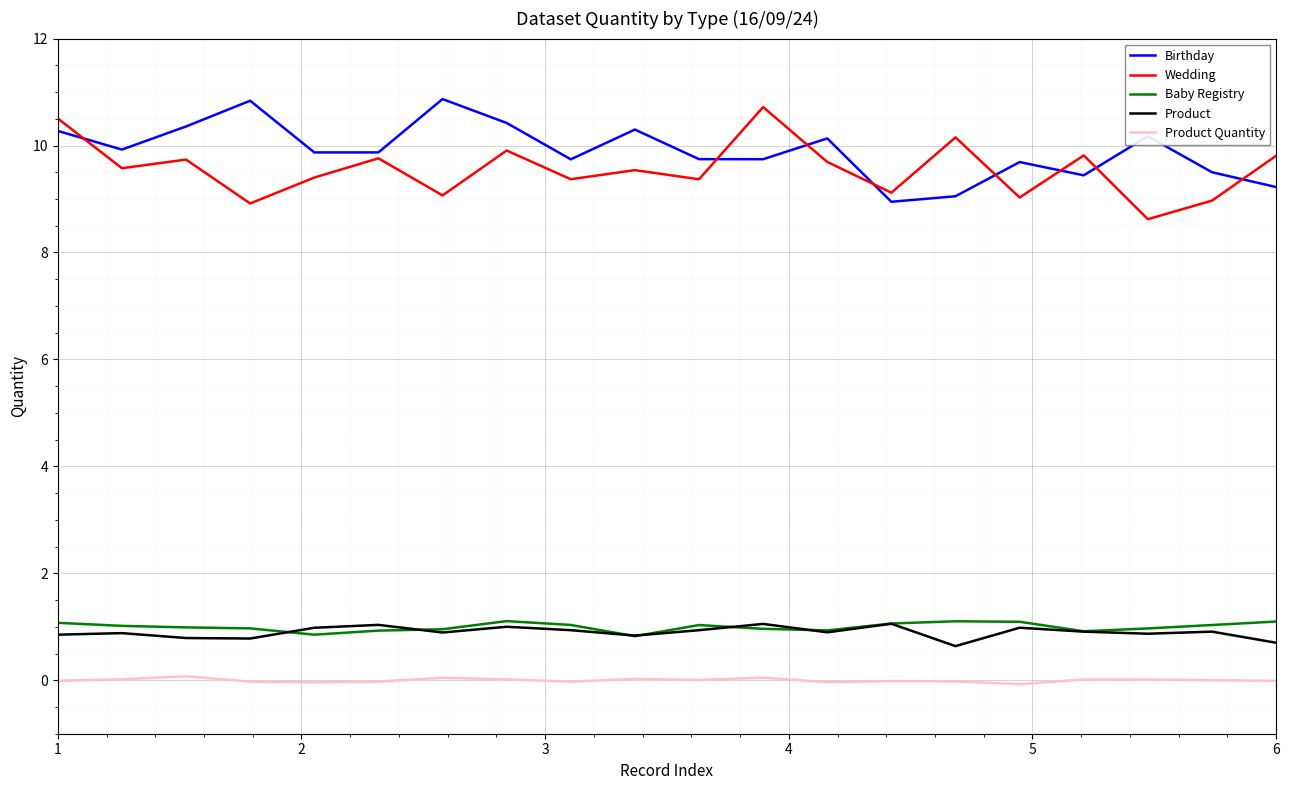

True or false: Wedding and Product Quantity intersect in this chart.

False